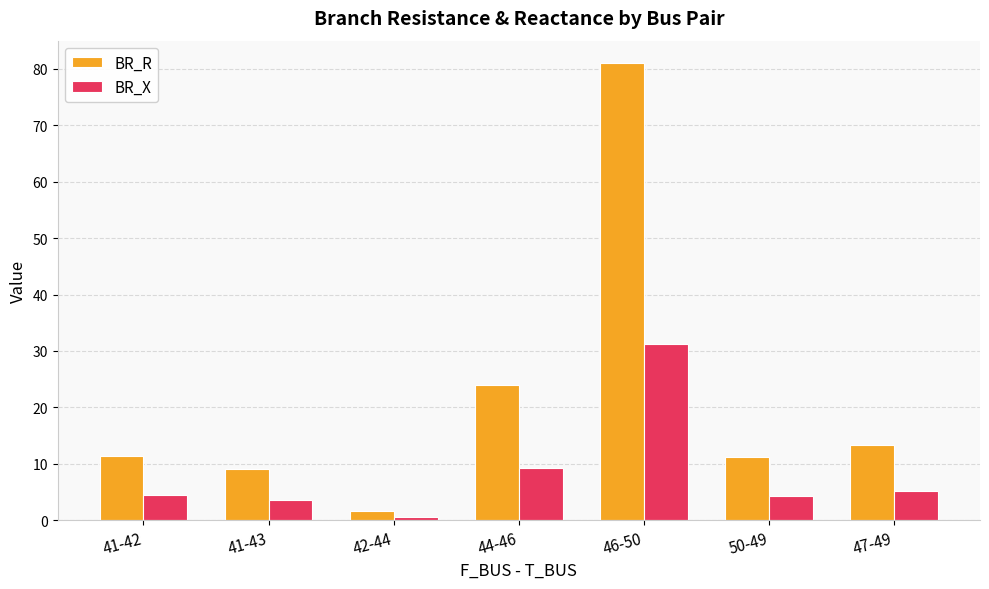

List the series in order of their overall mean, lowest first.

BR_X, BR_R